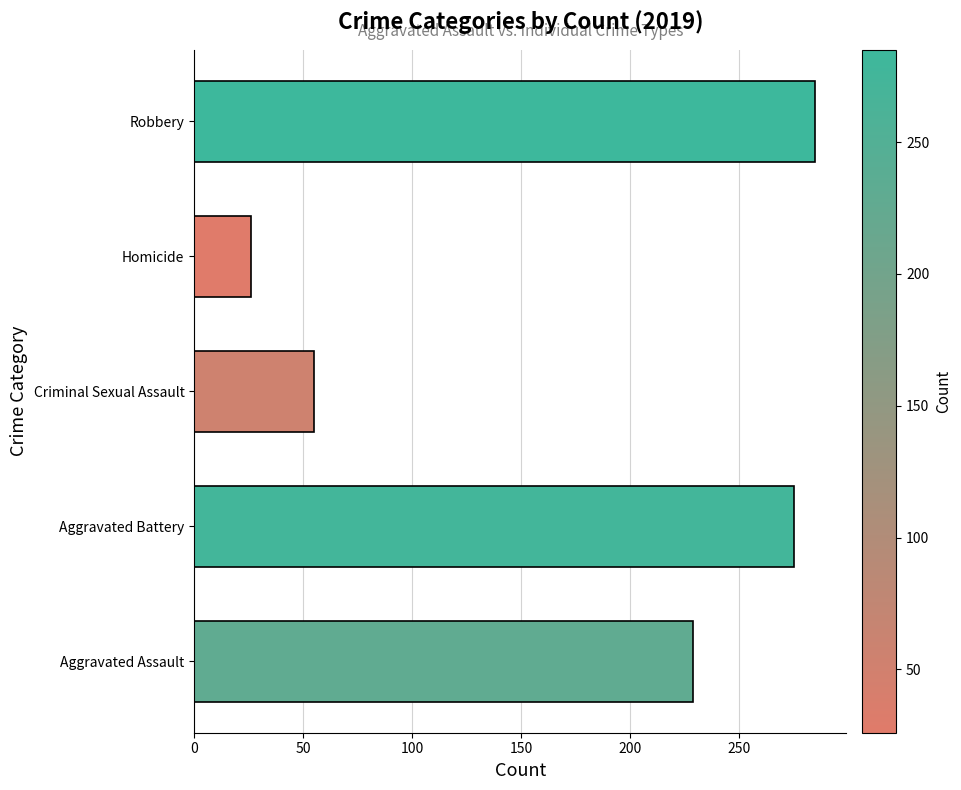

List the labels in order of value, smallest first.

Homicide, Criminal Sexual Assault, Aggravated Assault, Aggravated Battery, Robbery